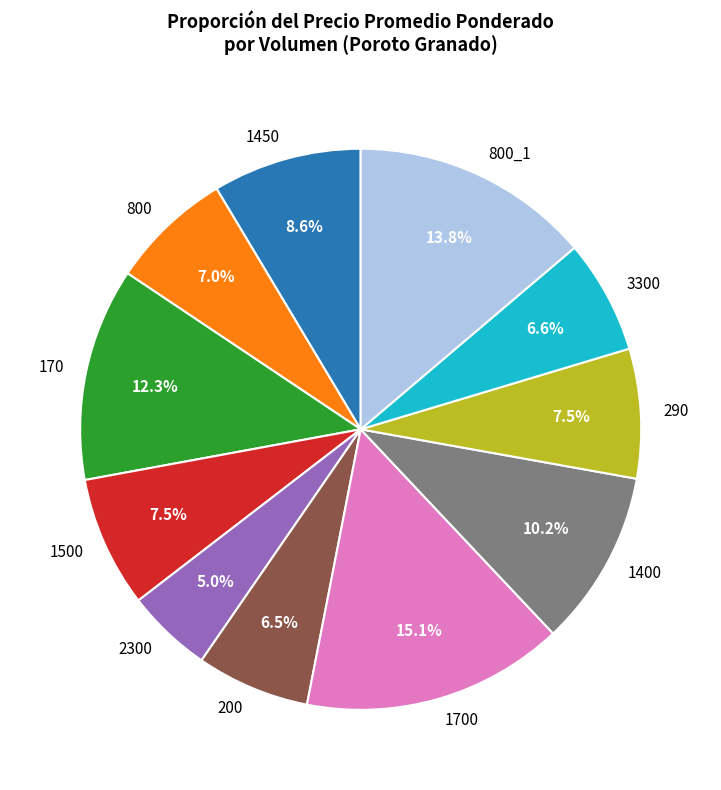

Which has a higher value, 2300 or 170?

170